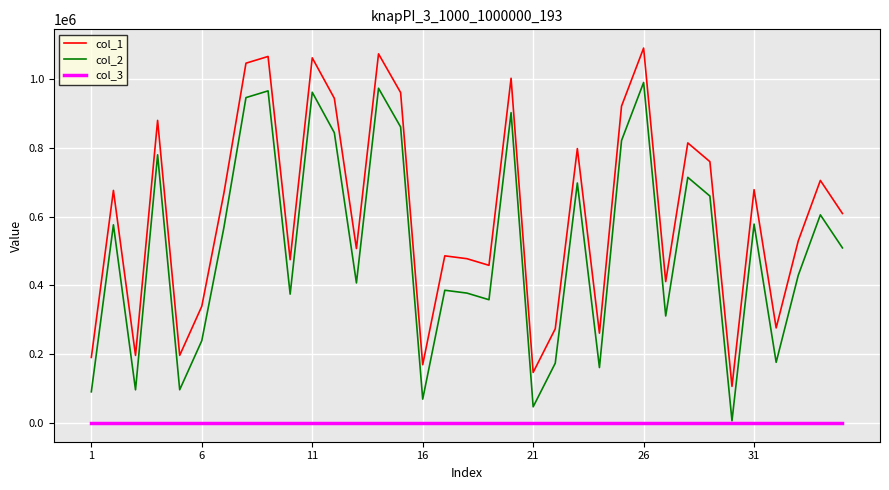

What is the greatest value displayed?

1089581